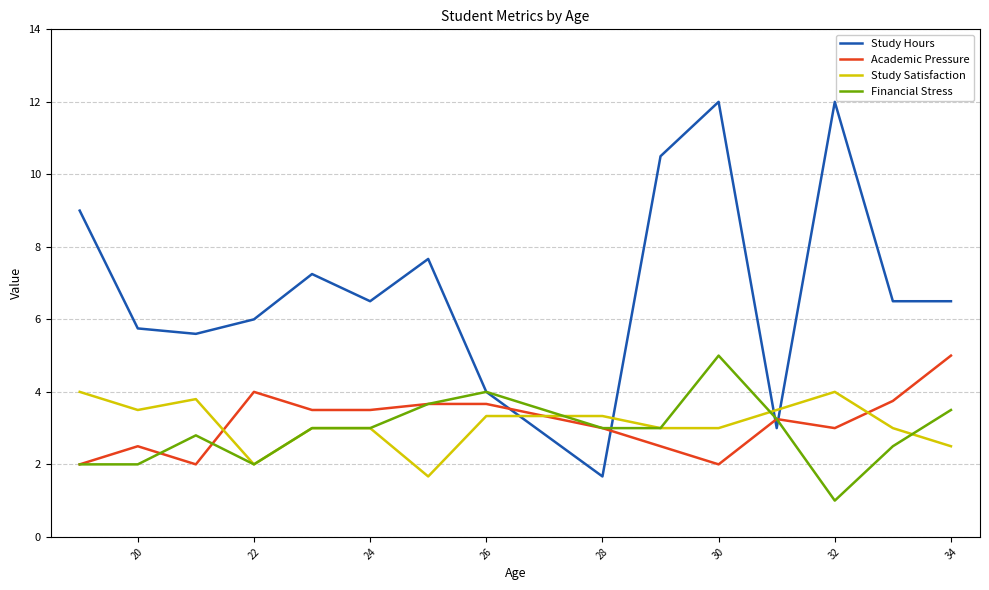

Which series has the largest range (max minus min)?

Study Hours